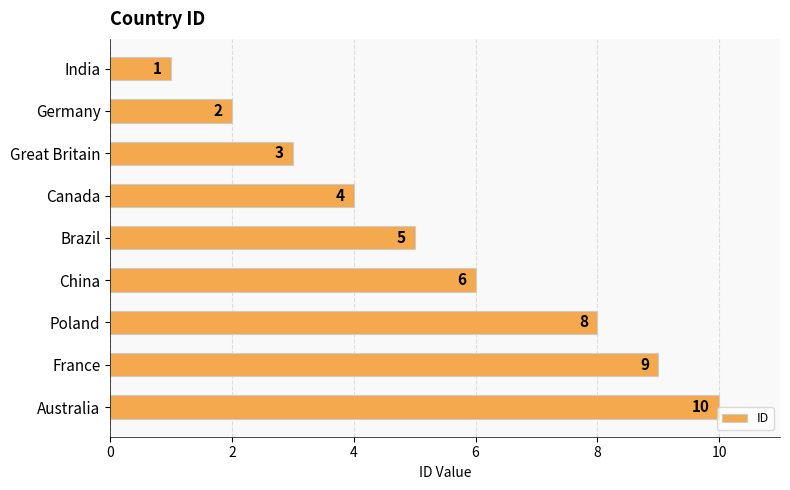

What is the label of the 3rd bar from the top?

Great Britain